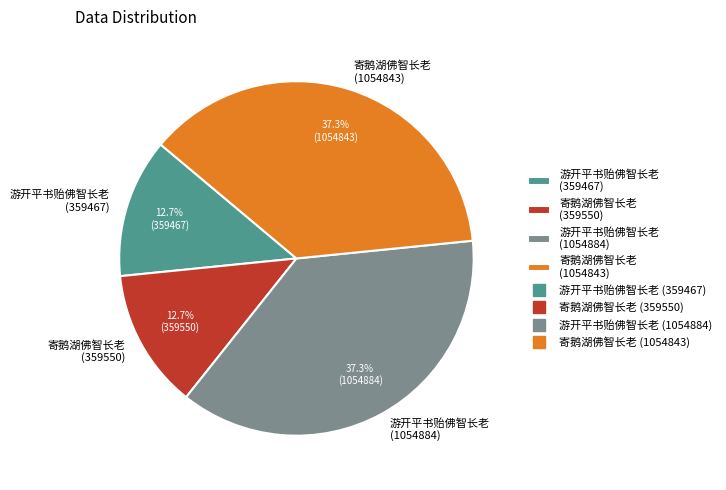

Do 寄鹅湖佛智长老 (359550) and 游开平书贻佛智长老 (359467) together represent more than half of the pie?

No